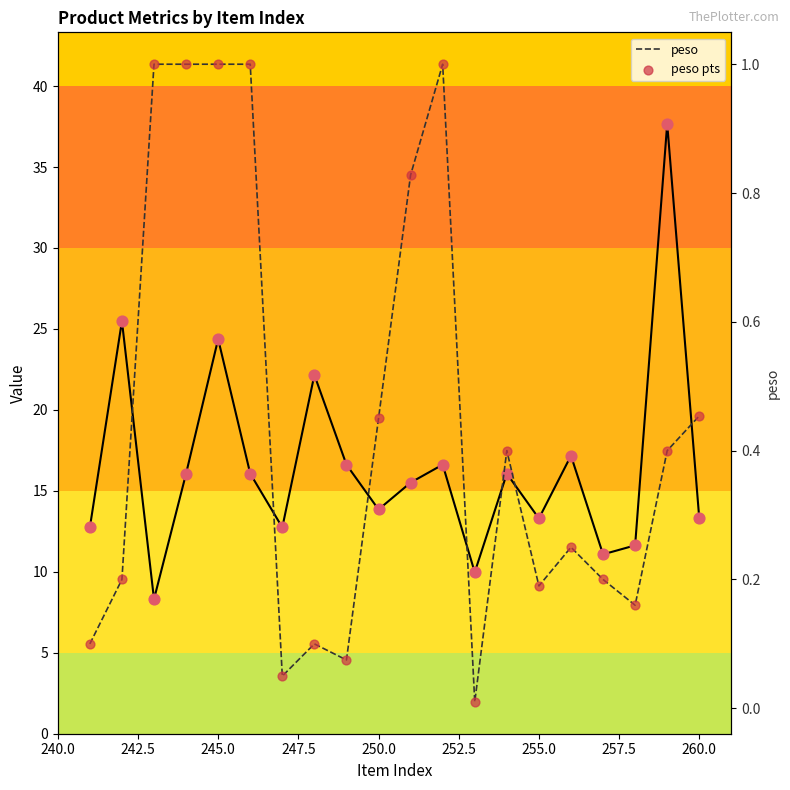

Which series contains the highest Y value?

peso